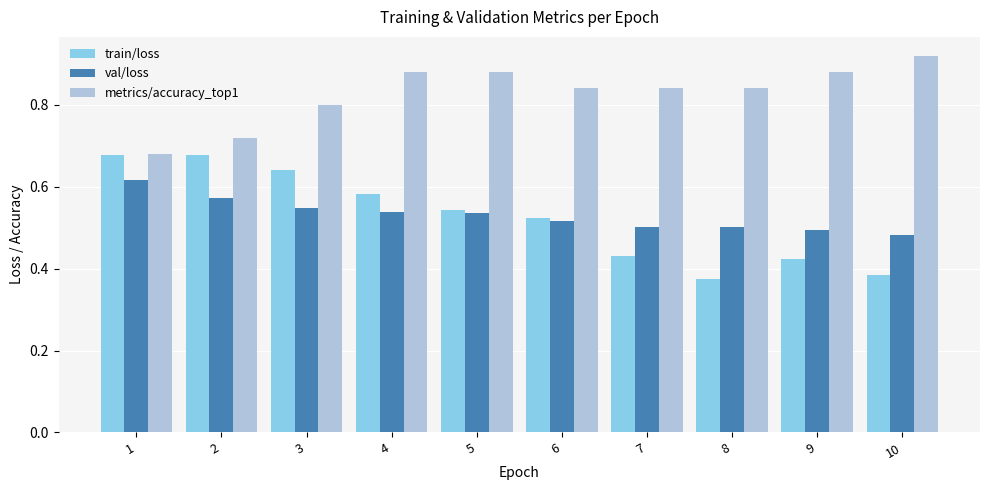

Rank the series by their maximum value, from highest to lowest.

metrics/accuracy_top1, train/loss, val/loss